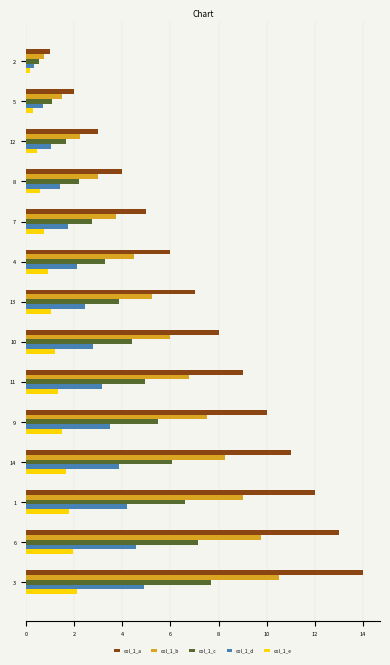

What is the difference between the maximum and minimum values in the col_1_a series?

13.0